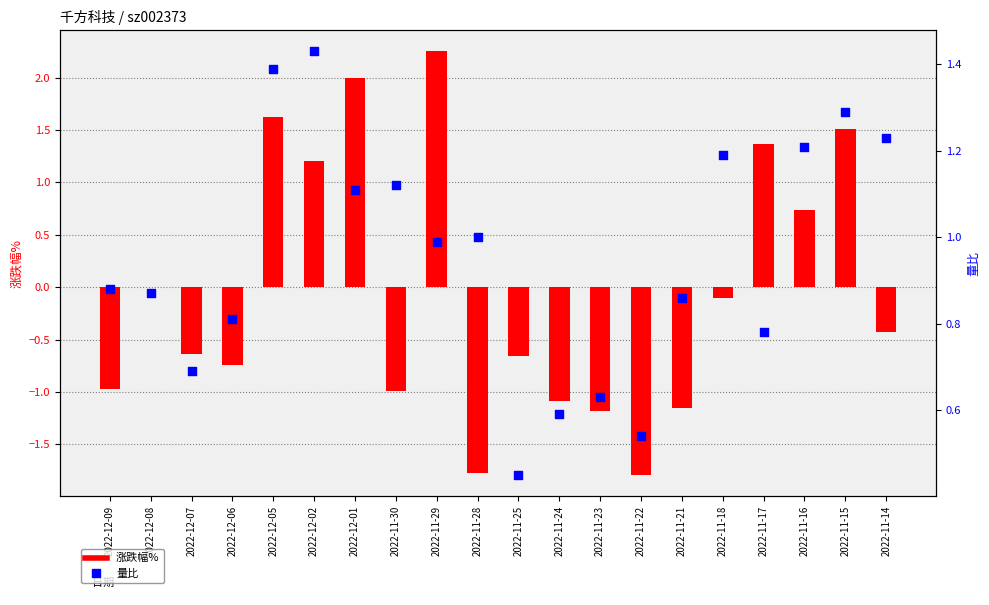

Which series has the largest total across all categories?

量比